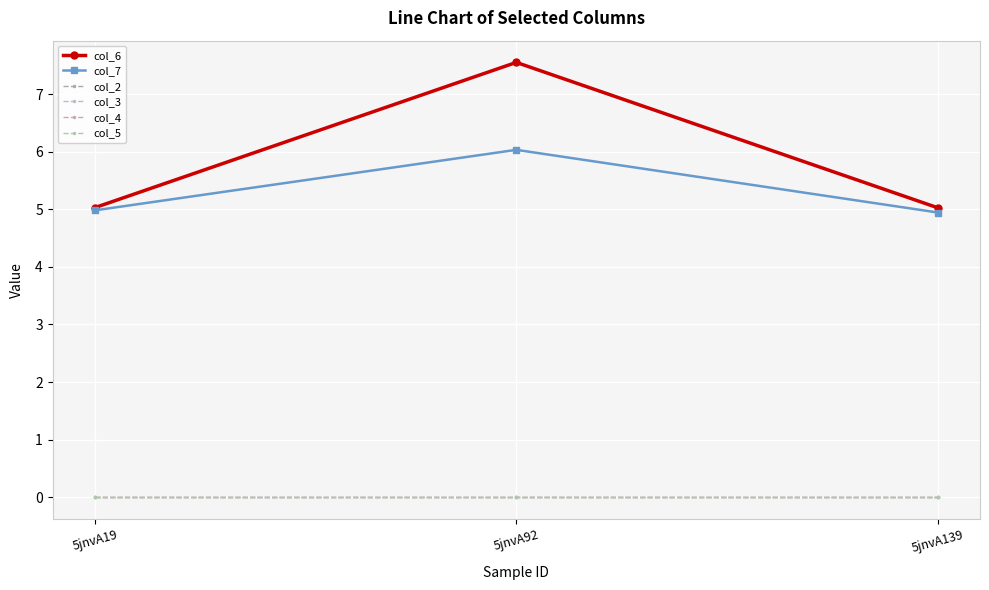

Is this an area chart (filled region under the line)?

No